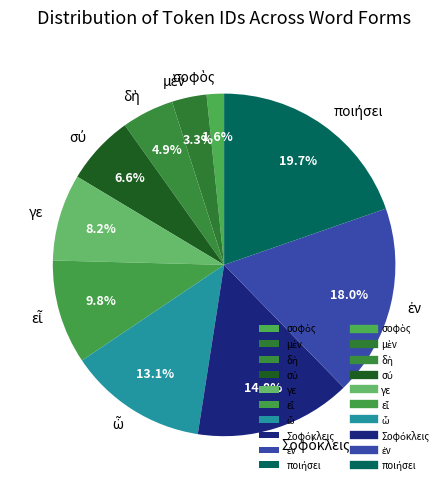

How much of the chart is everything except γε?

91.8%